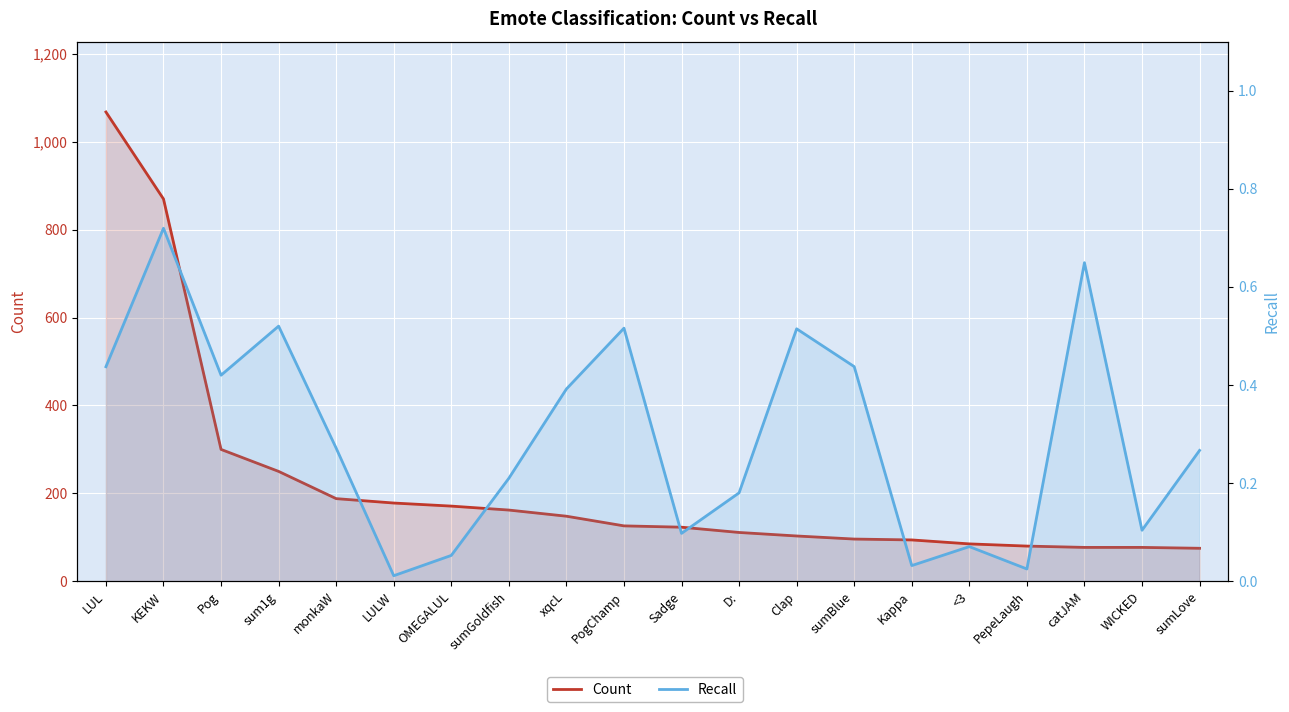

True or false: Recall and Count cross at least once.

False